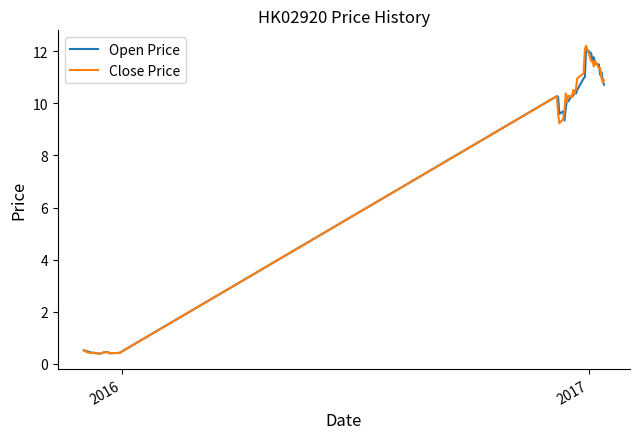

What is the lowest value of the Open Price series?

0.4